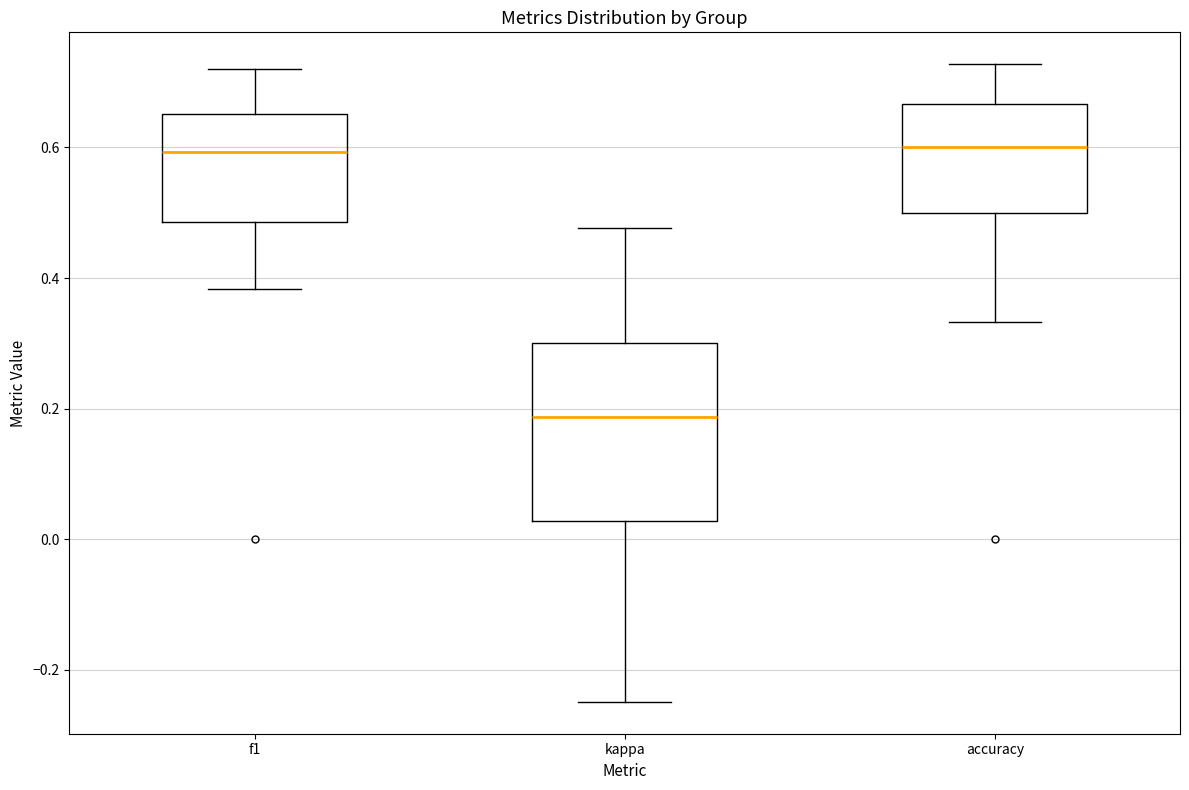

Comparing the boxes themselves (not the whiskers), which one is the tallest?

kappa